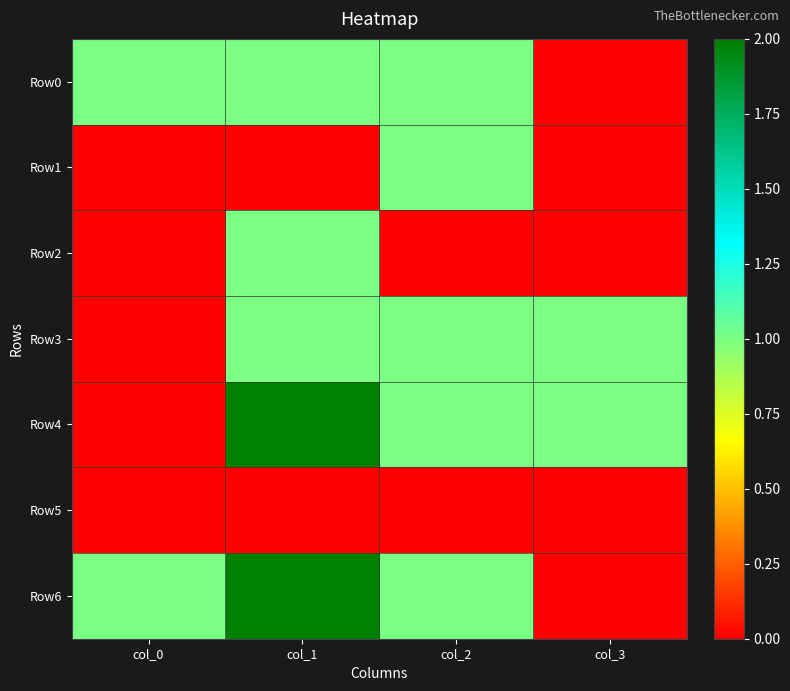

How many series are shown in this chart?

7